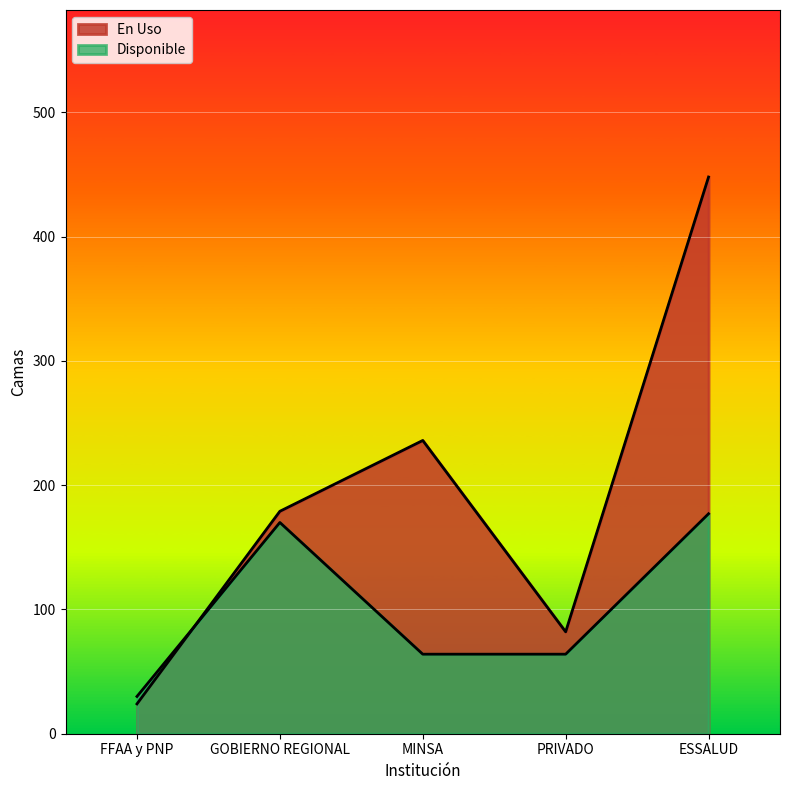

Reading left to right, extract all data points from this chart.

En Uso: 24	179	236	82	448
Disponible: 30	170	64	64	177